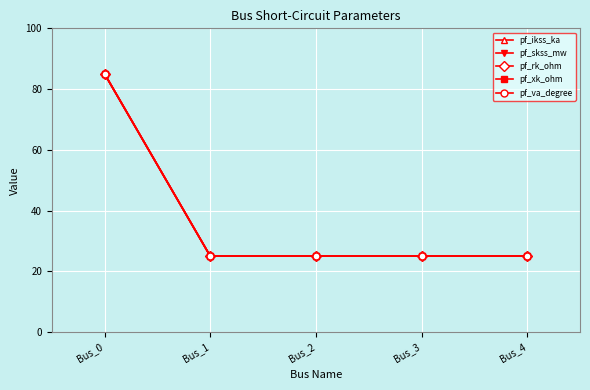

Is this an area chart (filled region under the line)?

No